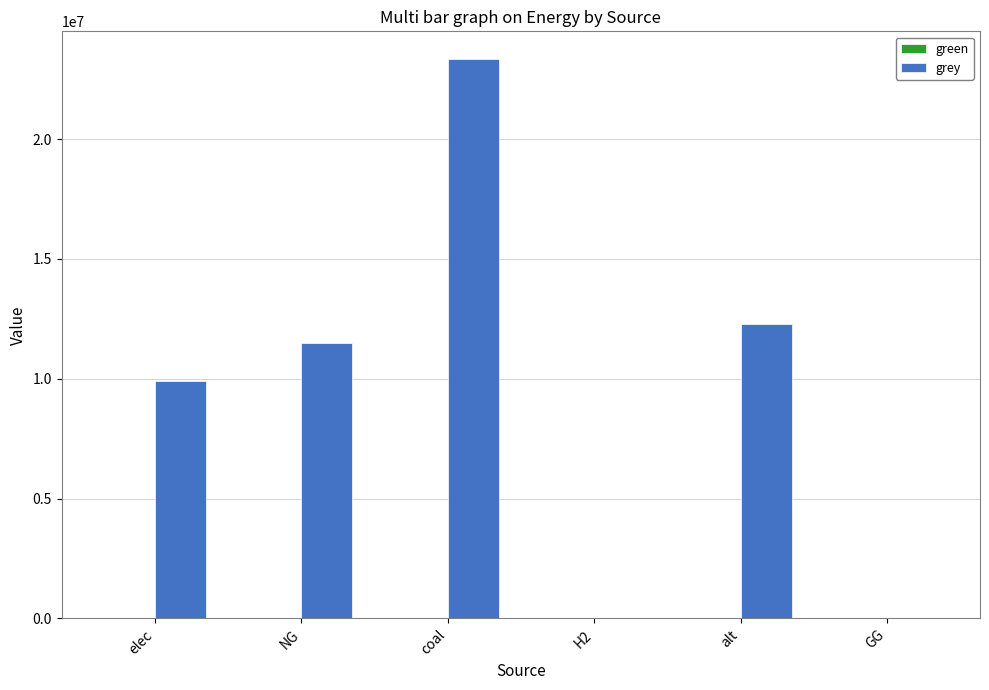

The value at alt is 12288253.3. True or false?

True